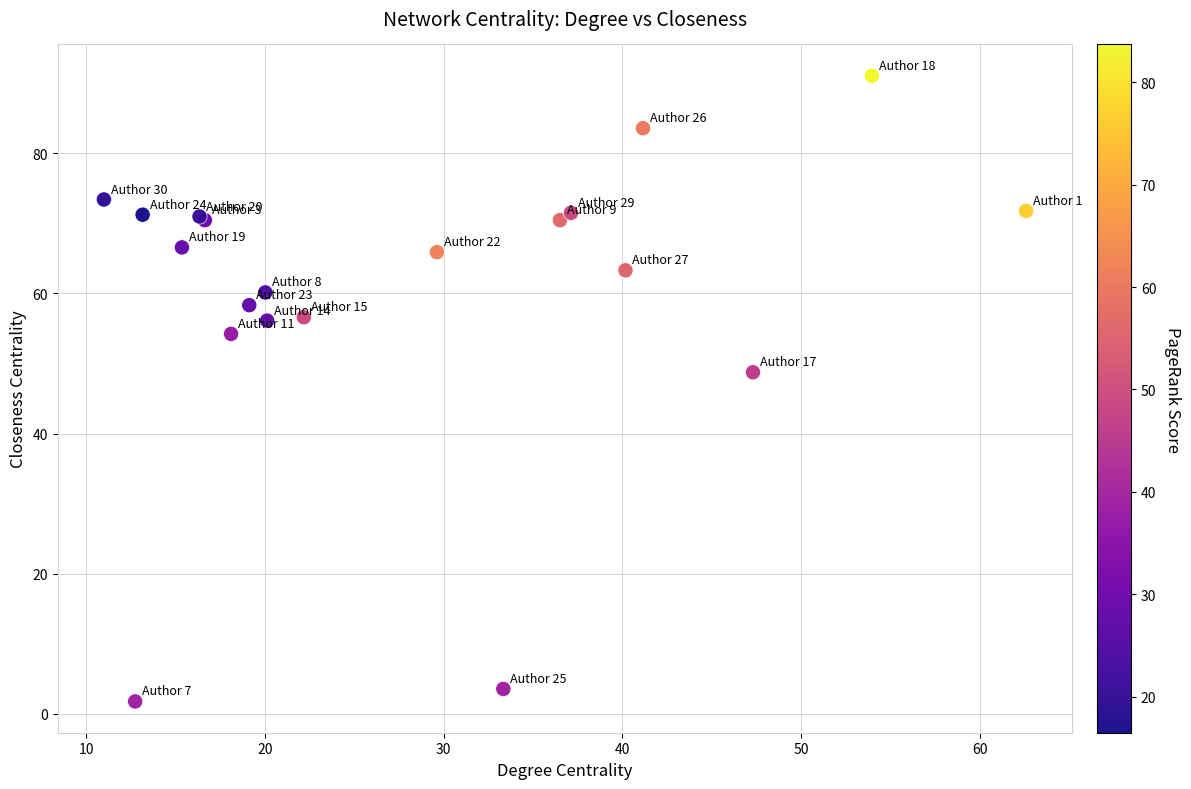

What Y value in the scatter plot is closest to 46?

48.7